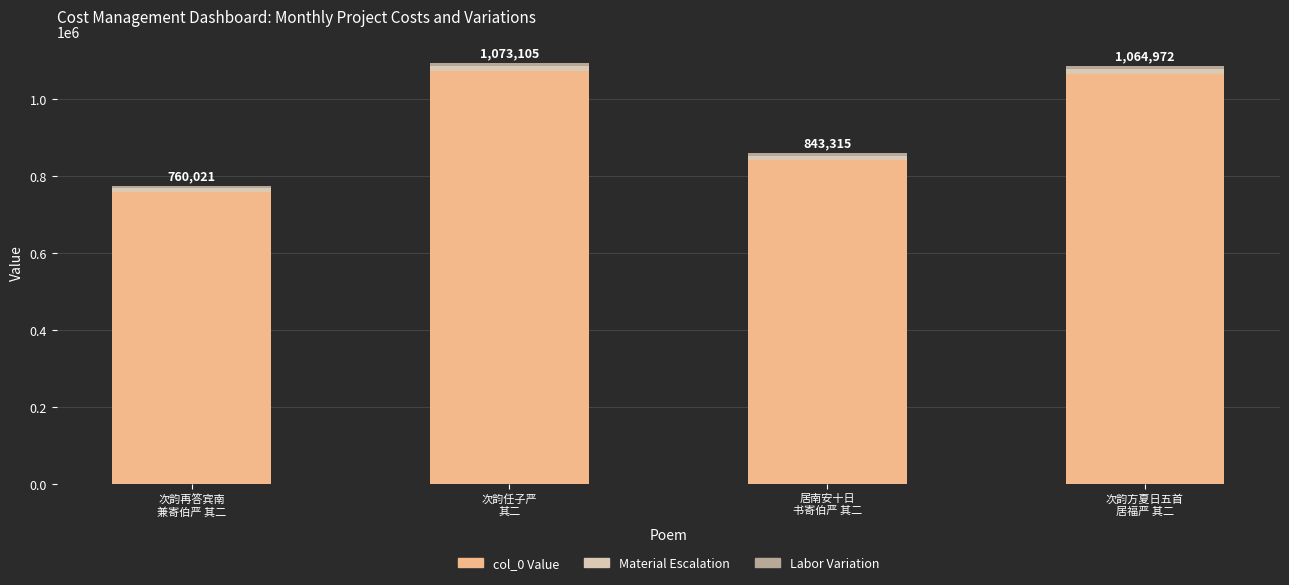

What is the minimum value shown in the chart?

760021